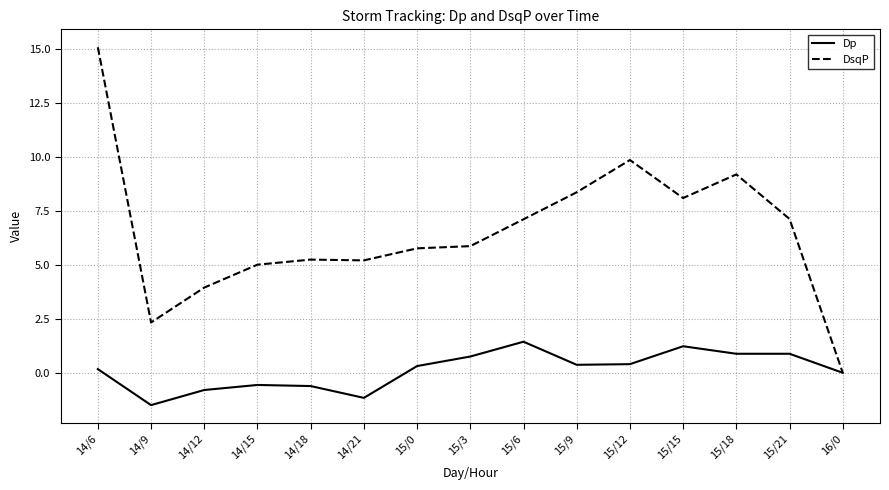

What is the maximum value for Dp?

1.4